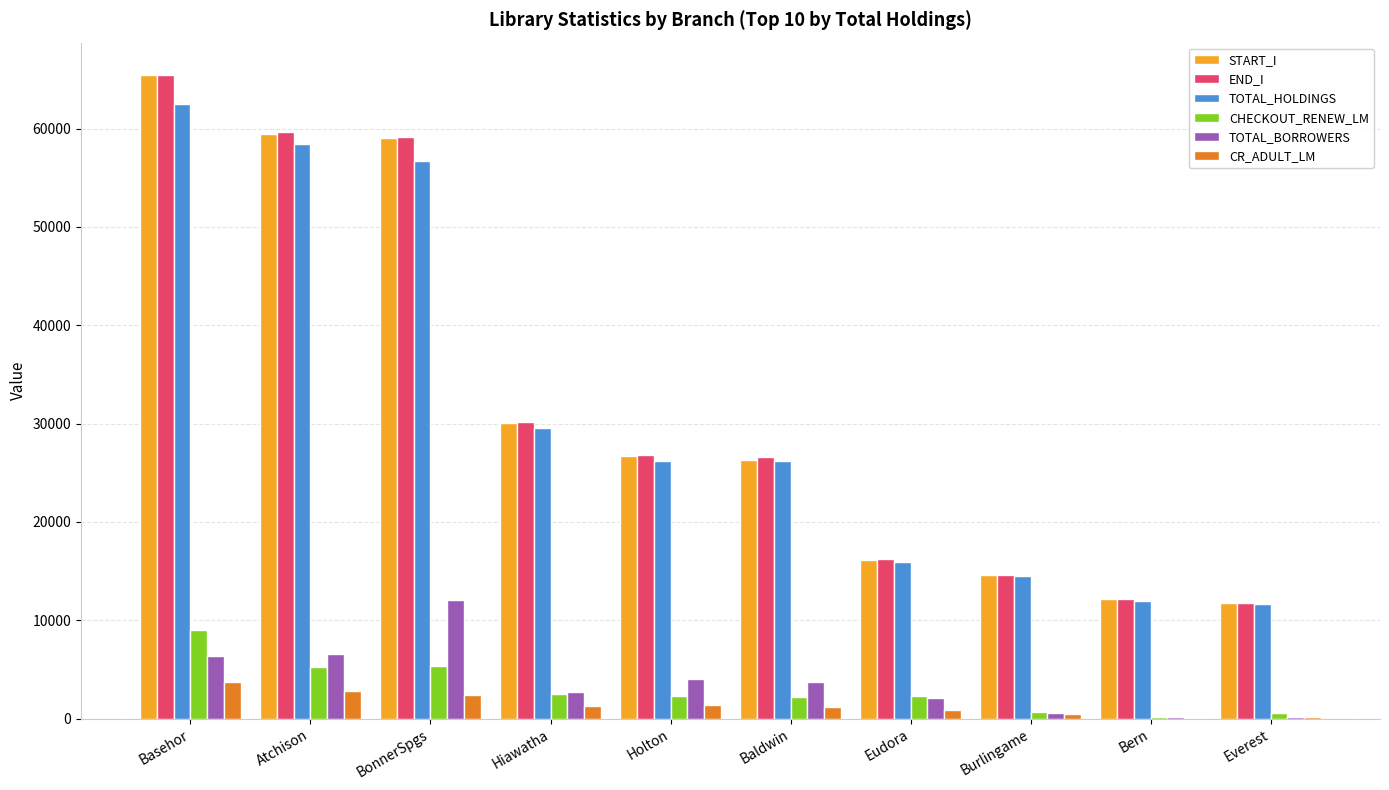

Between Basehor and Everest, which series saw the biggest shift?

START_I